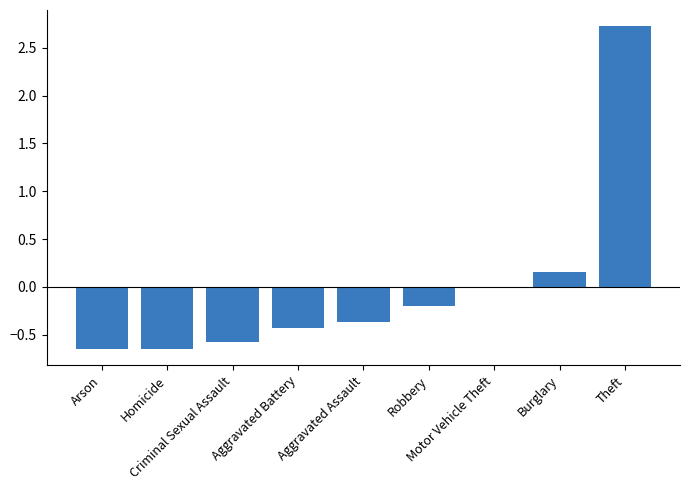

What is the greatest value displayed?

2.7